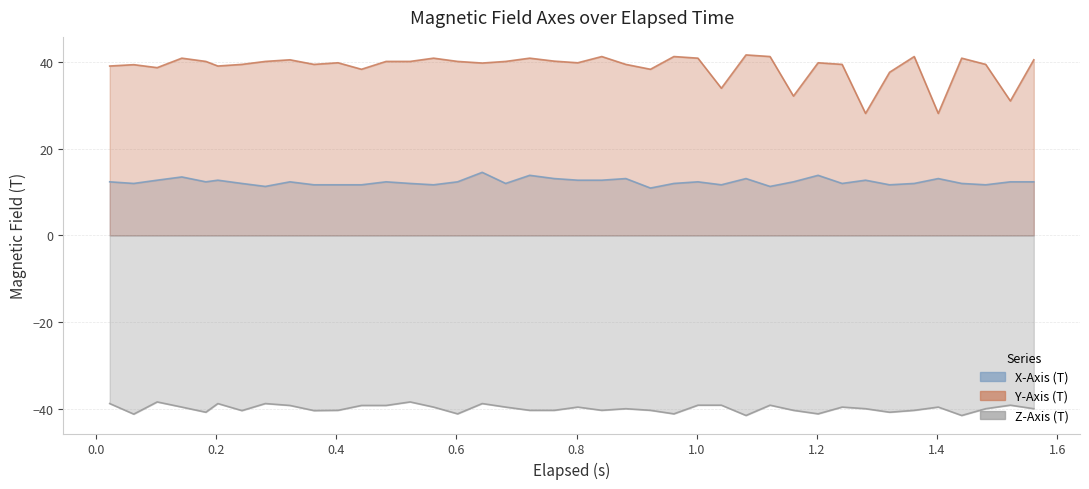

How many interior local peaks does the Y-Axis (T) series have?

12